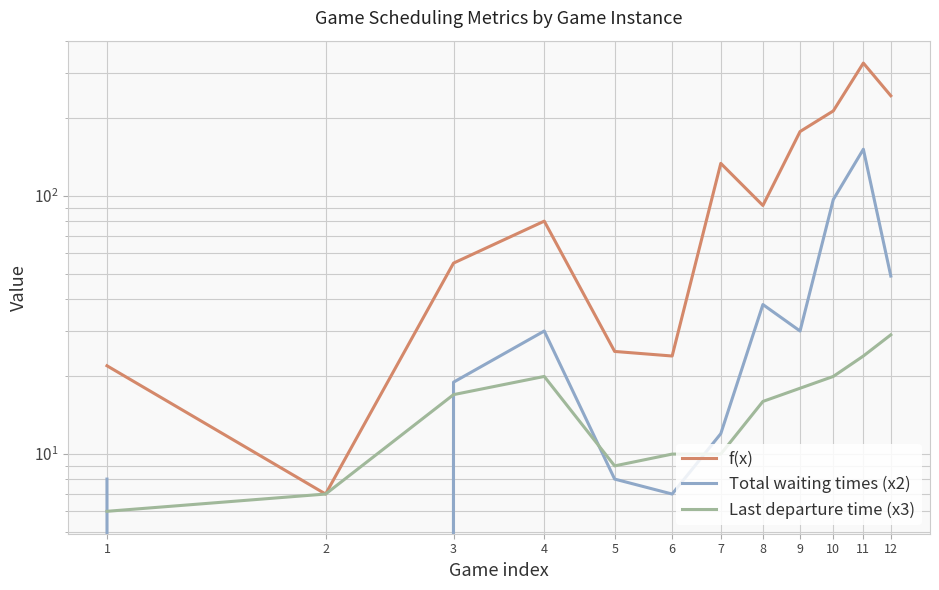

True or false: Last departure time (x3) and f(x) intersect in this chart.

False